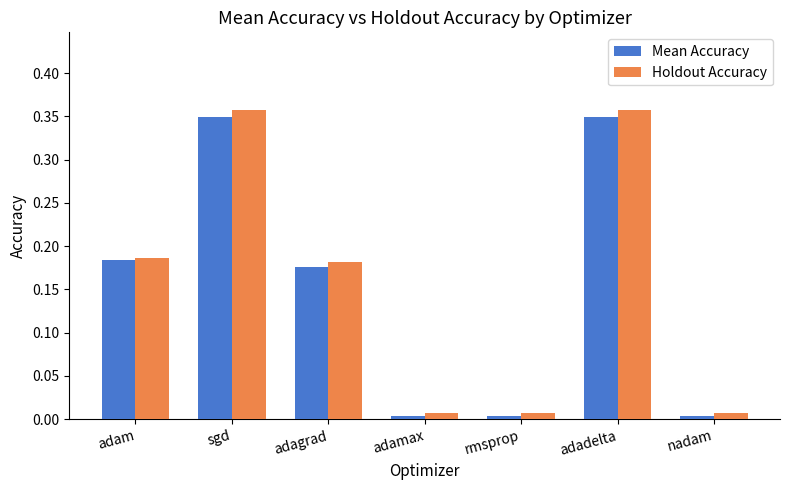

What is the label of the 3rd bar from the right?

rmsprop